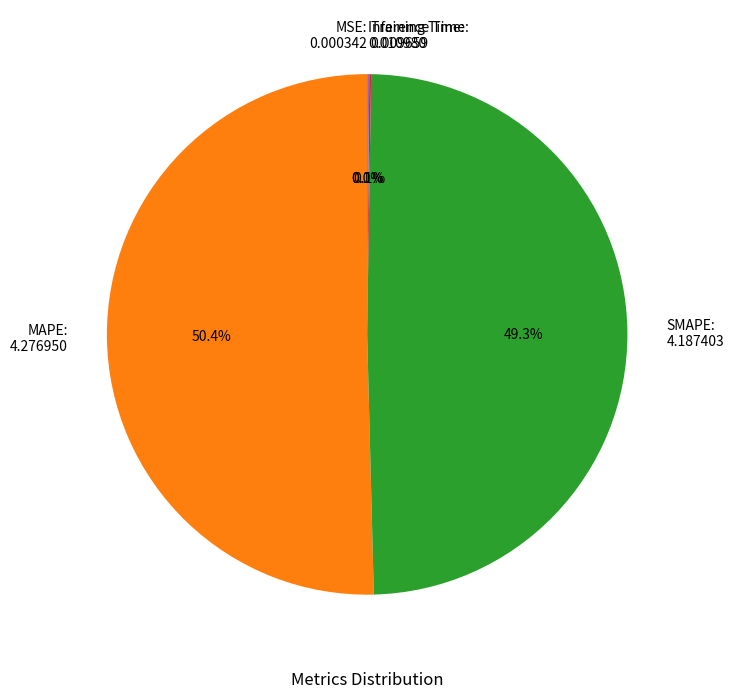

Does any single category account for the majority?

Yes